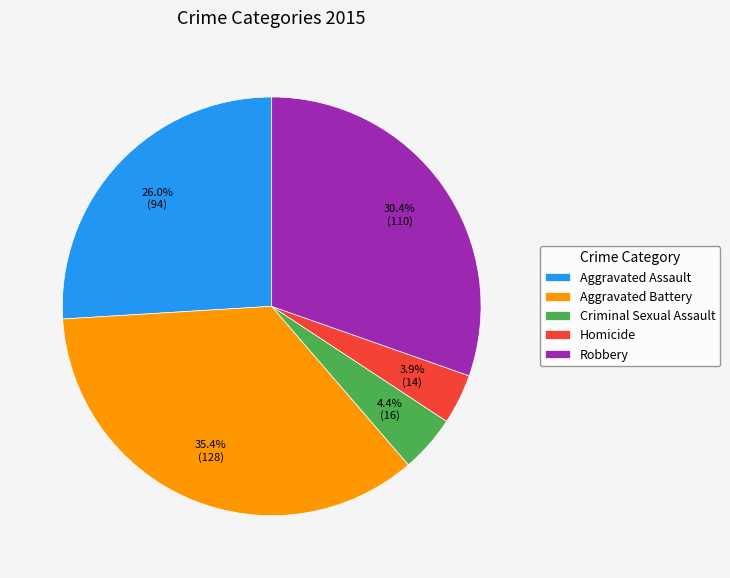

Which has a higher value, Aggravated Assault or Criminal Sexual Assault?

Aggravated Assault